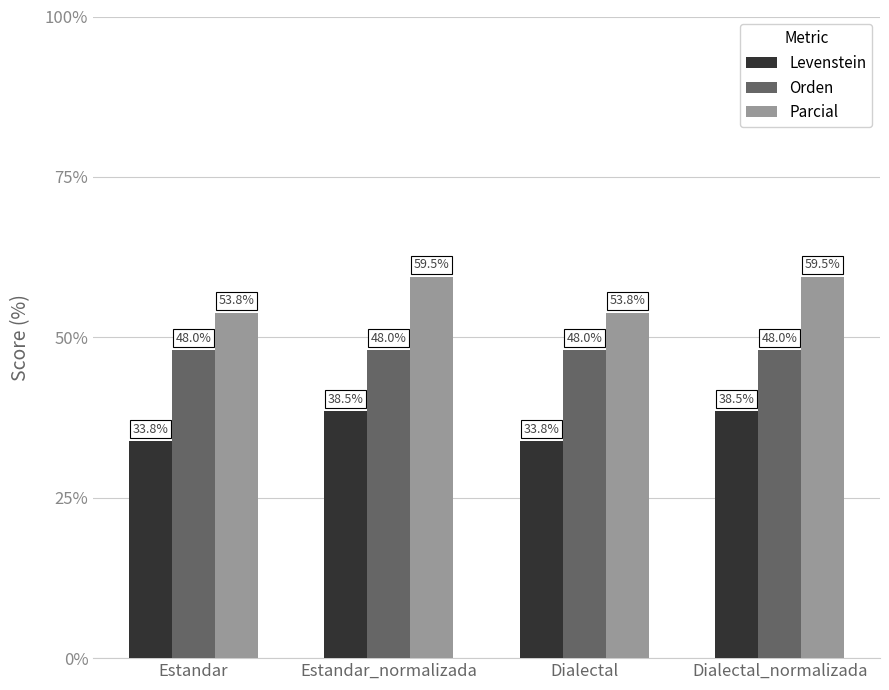

What is the minimum value for Orden?

48.0